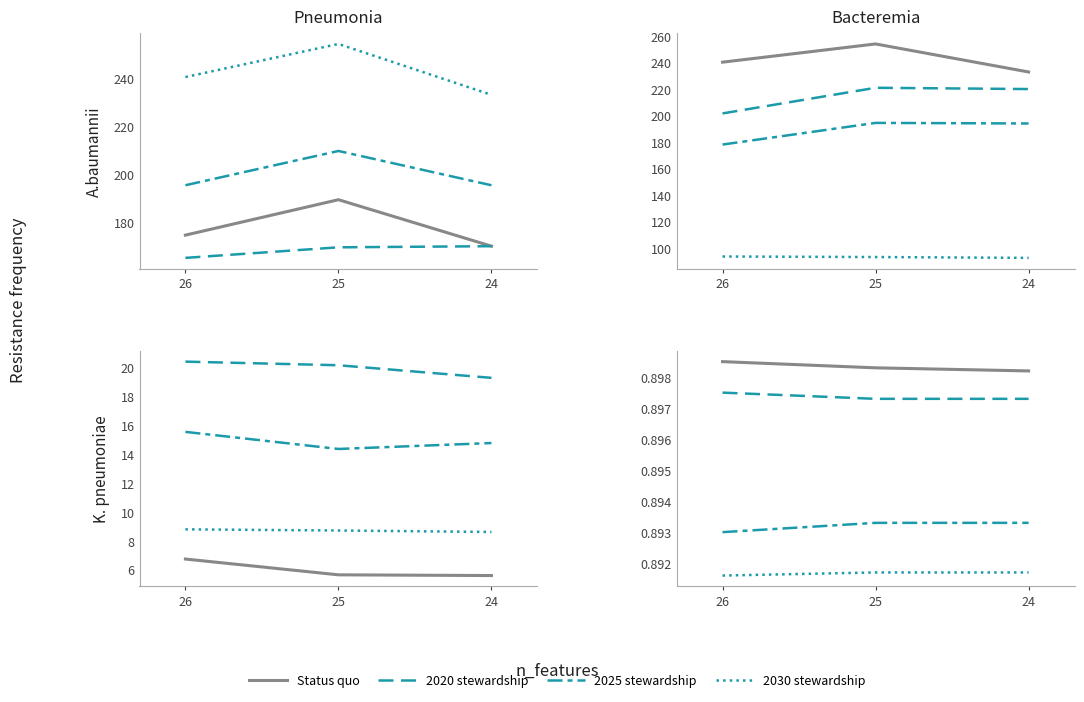

How many distinct data groups are displayed?

4